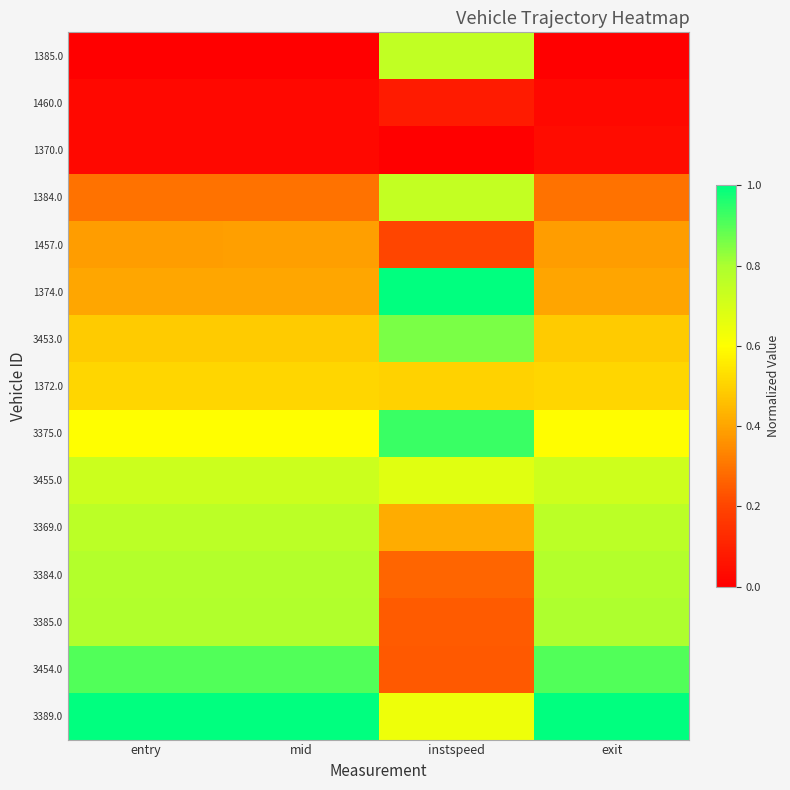

Which label corresponds to the largest value in the chart?

instspeed